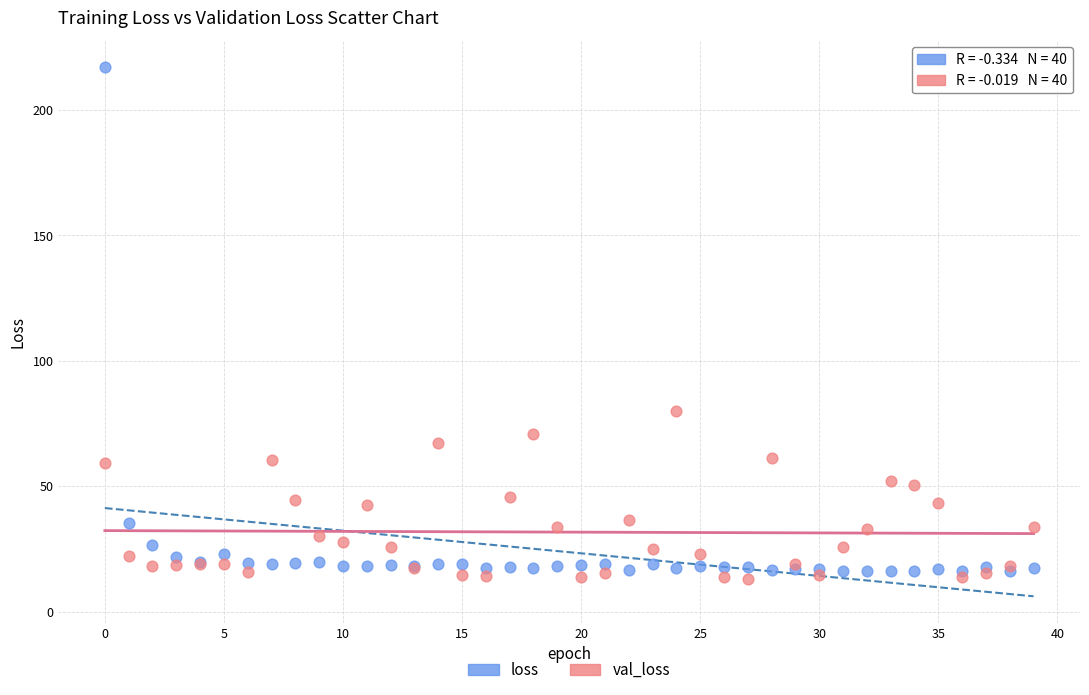

What are all the series names shown in the legend?

loss, val_loss